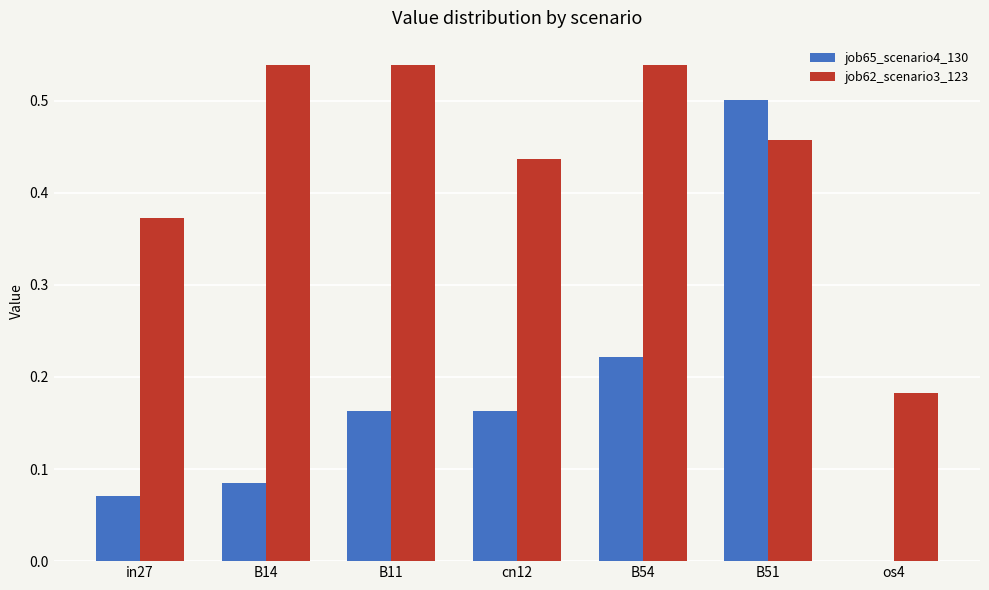

What is the sum of all job65_scenario4_130 values?

1.2